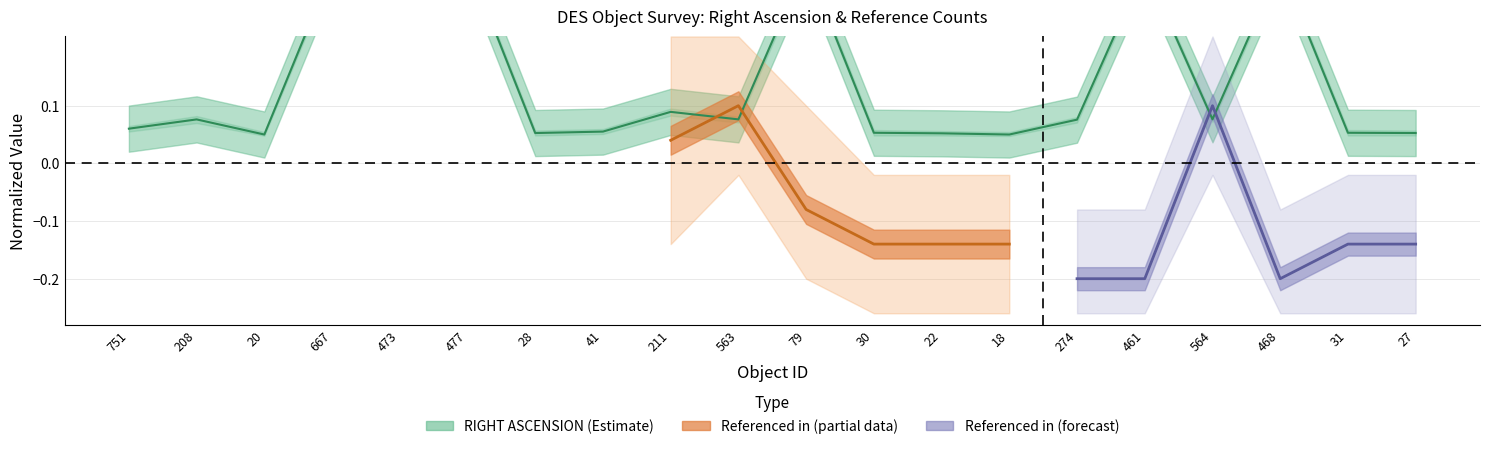

How many values are between 0 and 1?

20